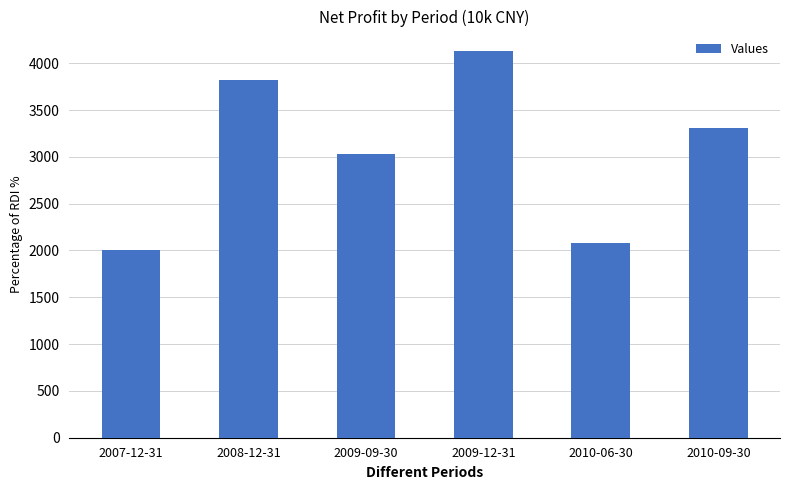

What is the label of the 1st bar from the left?

2007-12-31